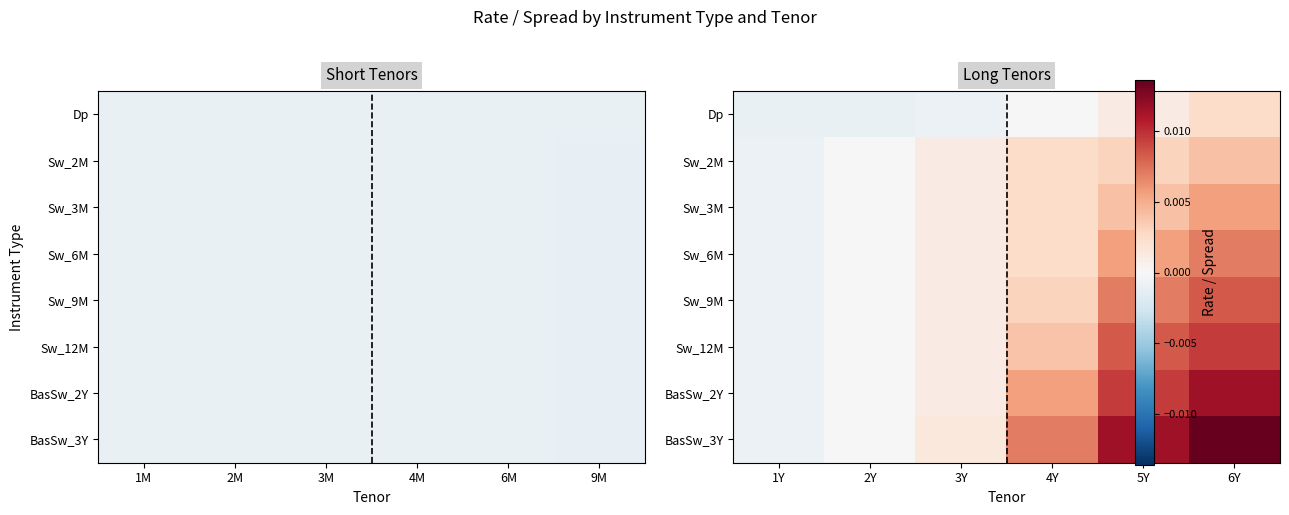

Which series has the largest total across all categories?

BasSw_3Y